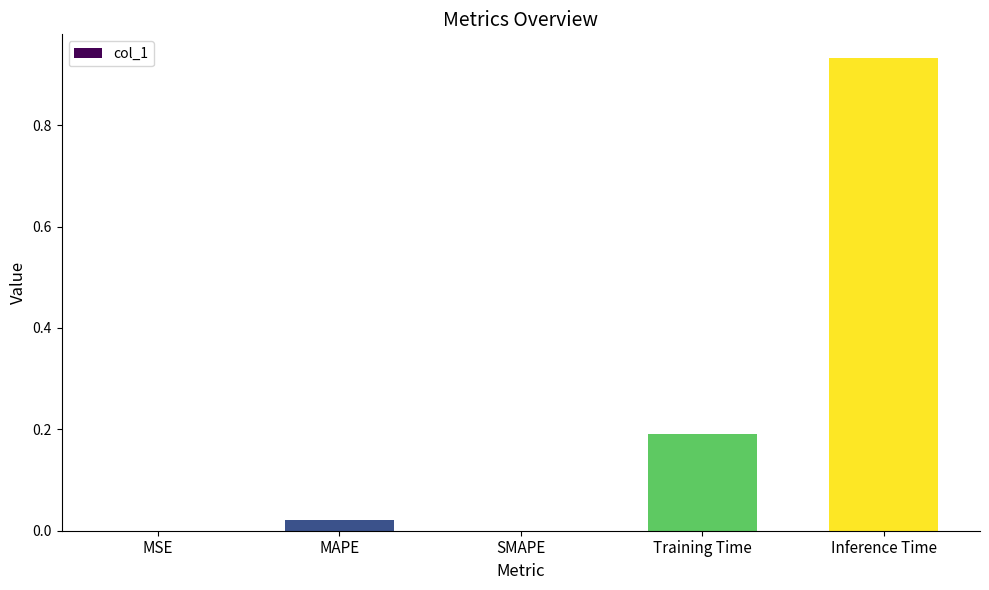

What is the sum of the values at Training Time and Inference Time?

1.1